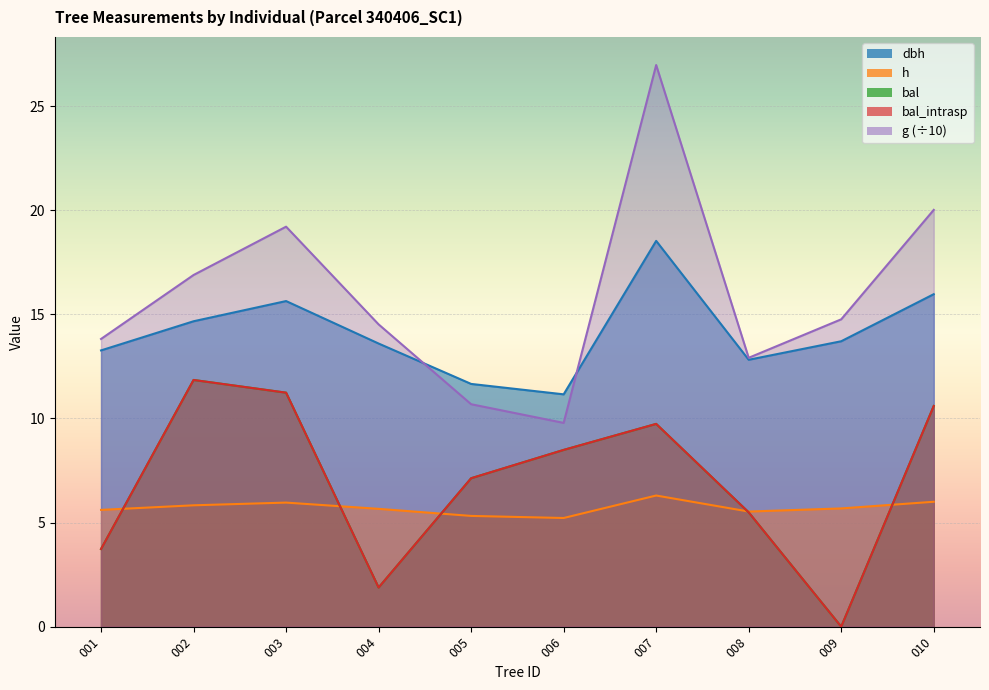

Reading right to left, transcribe all the data shown in this chart.

dbh: 16.0	13.7	12.8	18.5	11.2	11.7	13.6	15.6	14.7	13.3
h: 6.0	5.7	5.5	6.3	5.2	5.3	5.7	6.0	5.8	5.6
g: 20.0	14.8	12.9	27.0	9.8	10.7	14.5	19.2	16.9	13.8
bal: 10.6	0.0	5.5	9.7	8.5	7.1	1.9	11.2	11.8	3.7
bal_intrasp: 10.6	0.0	5.5	9.7	8.5	7.1	1.9	11.2	11.8	3.7